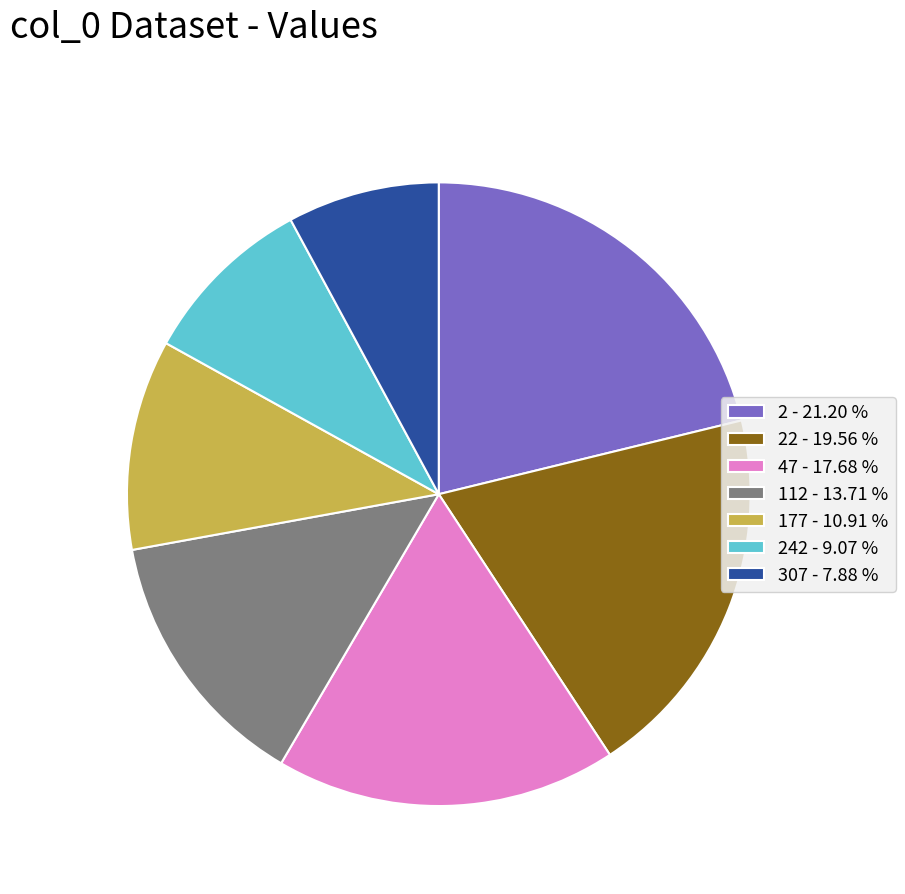

Does 242 - 9.07 % account for over 50% of the chart?

No